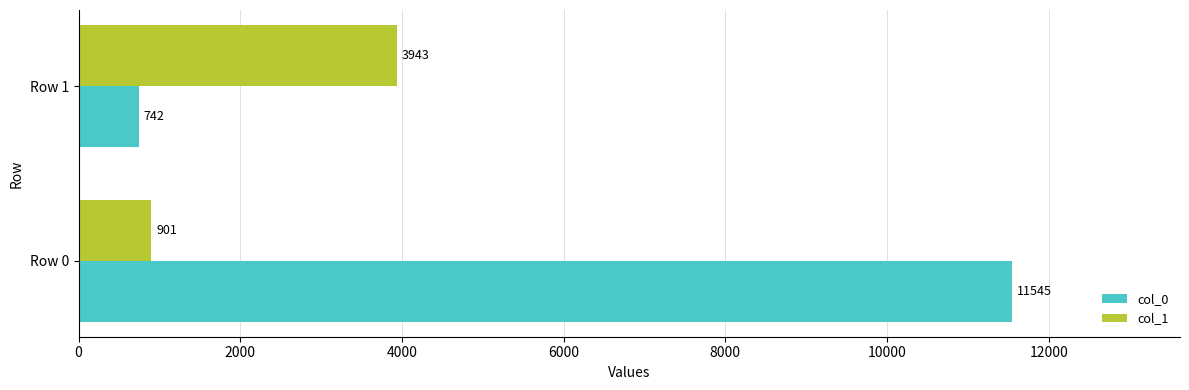

At which label does col_0 reach its minimum?

Row 1